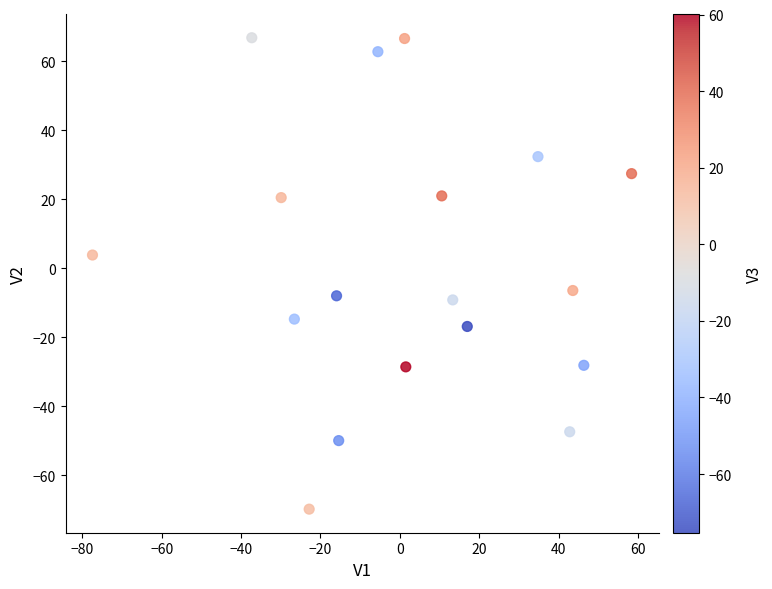

What is the range of Y values (max minus min)?

136.6